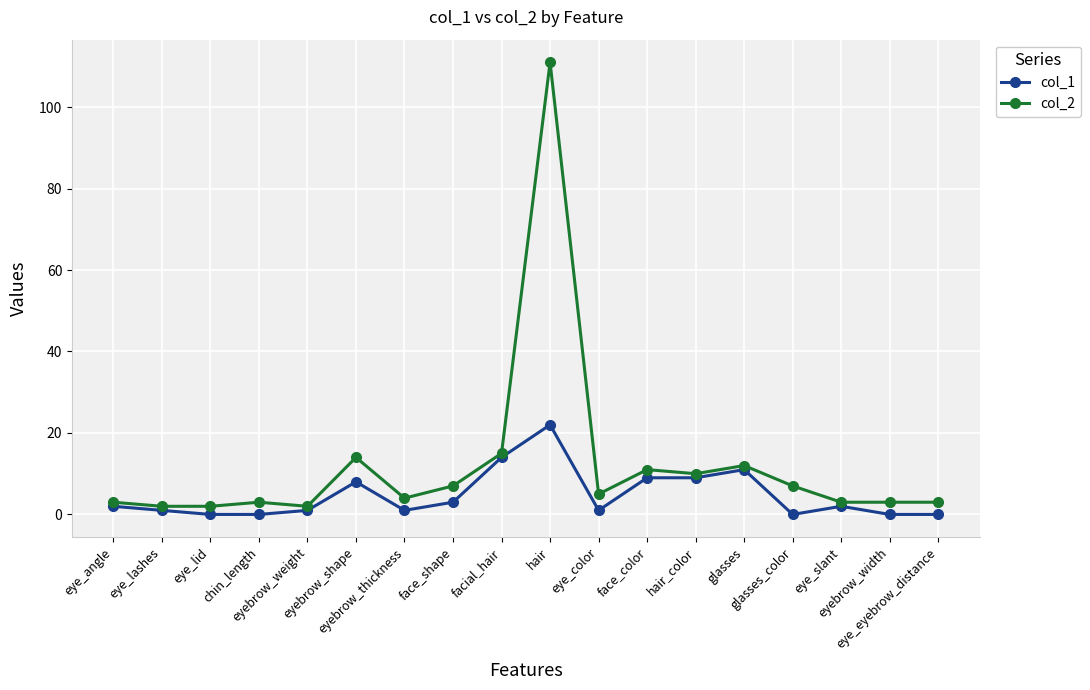

Which series has the widest spread of values?

col_2